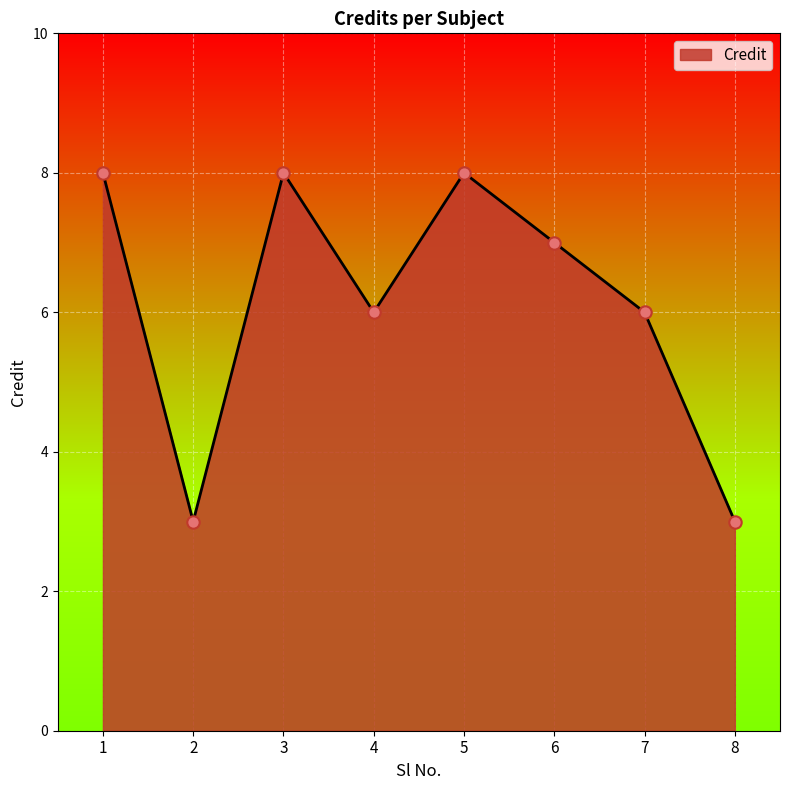

Approximately how many times larger is the value at 6 compared to 3?

0.9